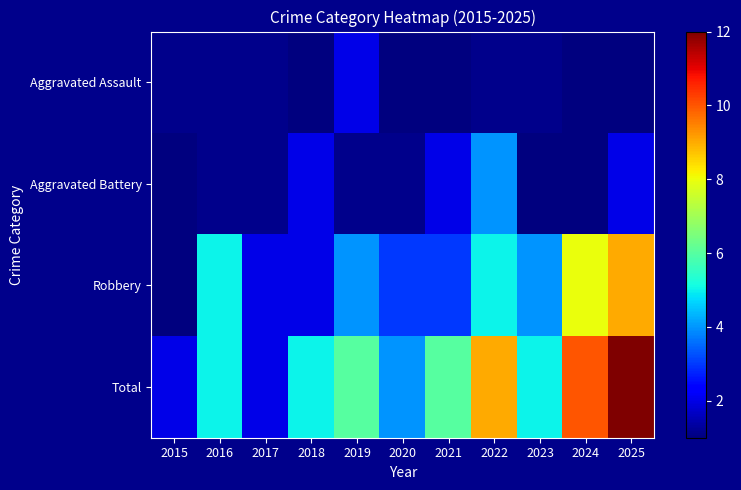

Which category has the highest value in the Aggravated Battery series?

2022